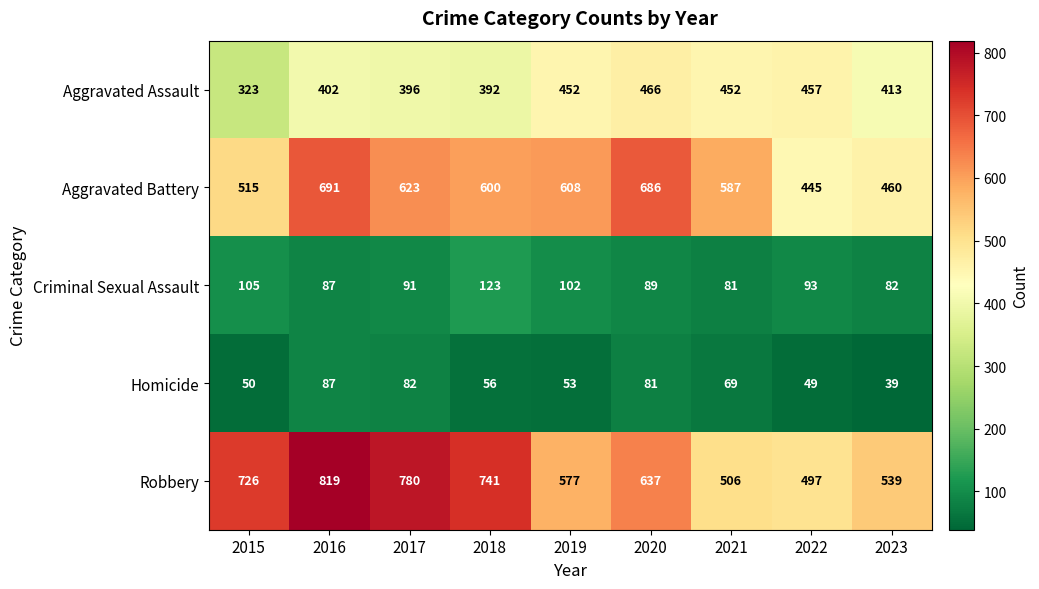

The value of Aggravated Battery at 2023 is 460. True or false?

True